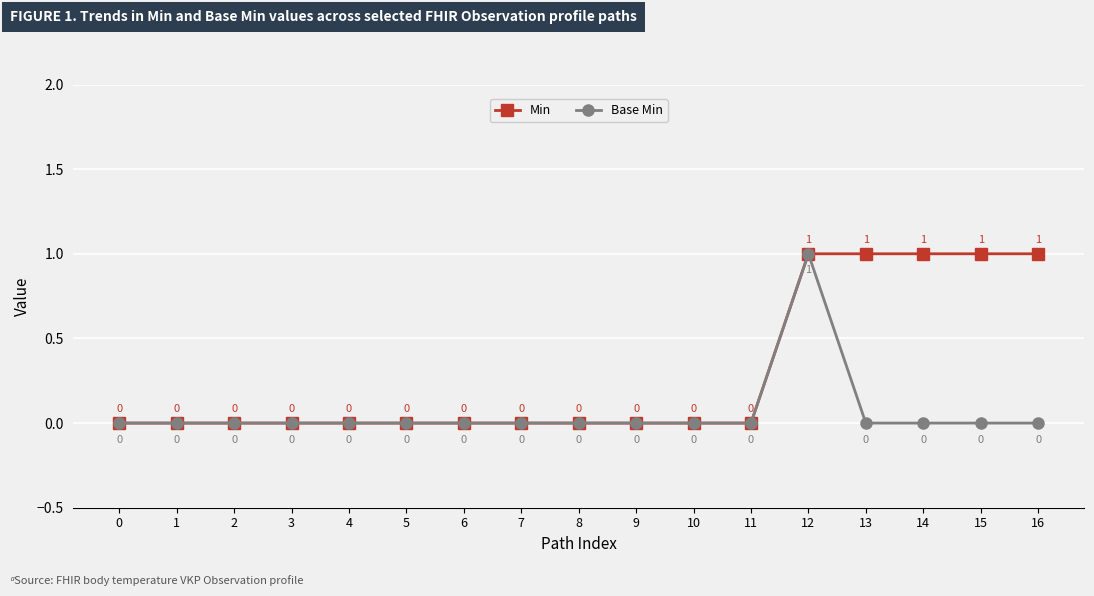

True or false: Min has more than 1 interior local peaks.

False